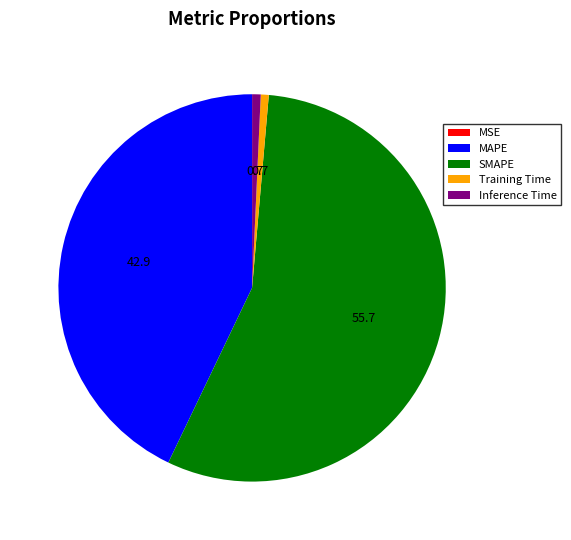

Which category accounts for the majority?

SMAPE